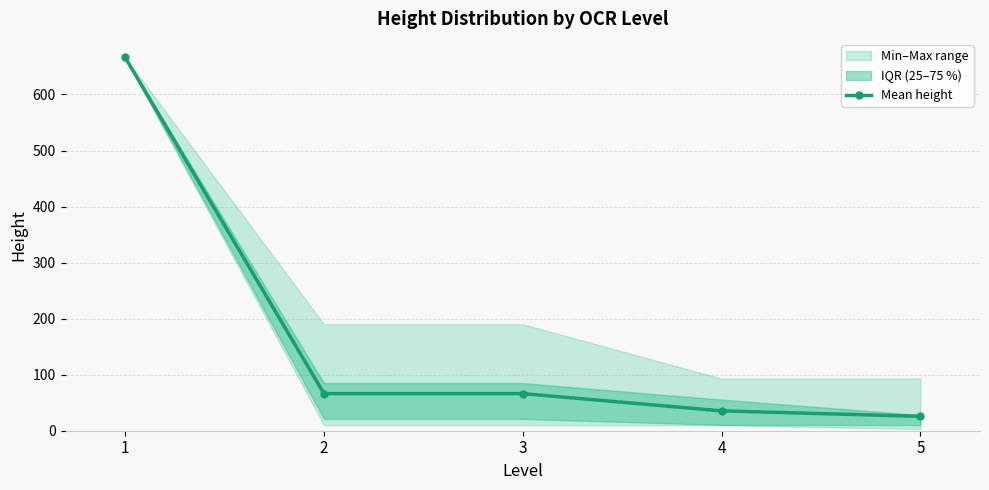

What is the sum of the values at 5 and 3?

91.9